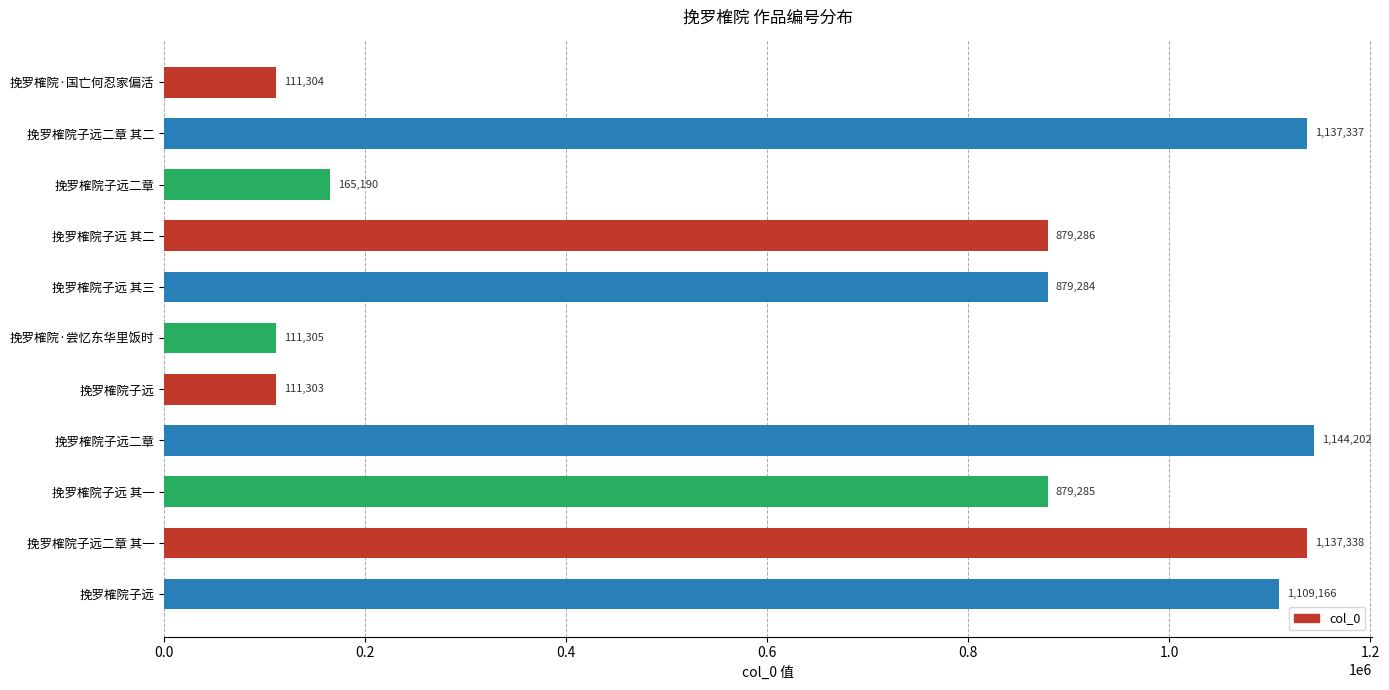

How many bars are there in total?

11